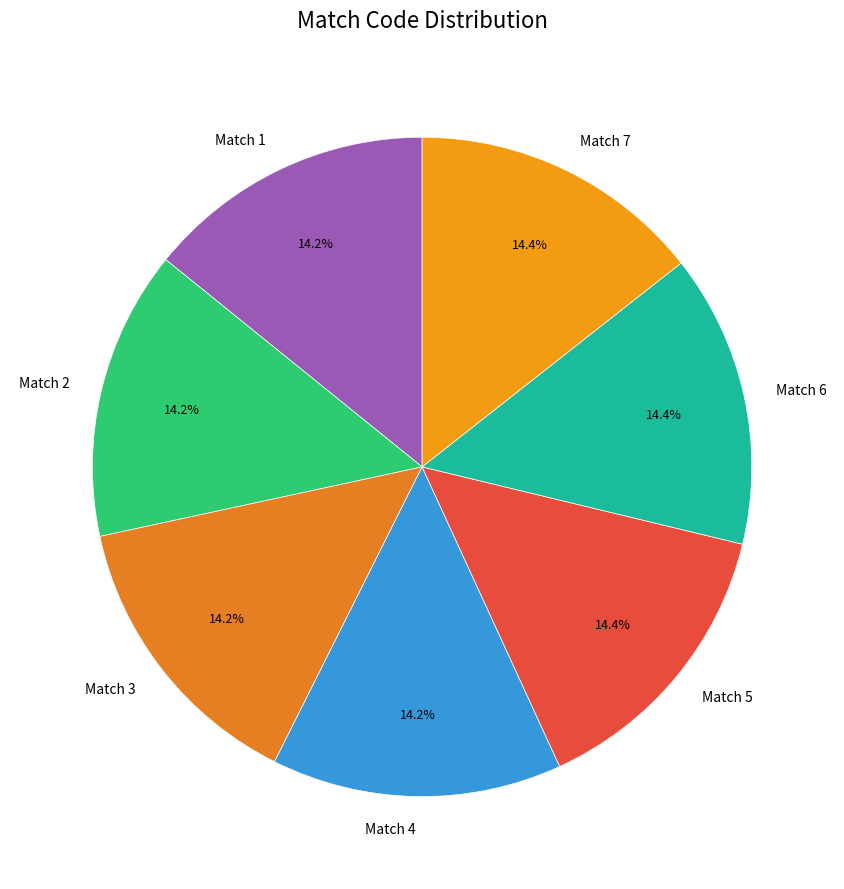

What percentage is the Match 3 slice, to the nearest percent?

14%